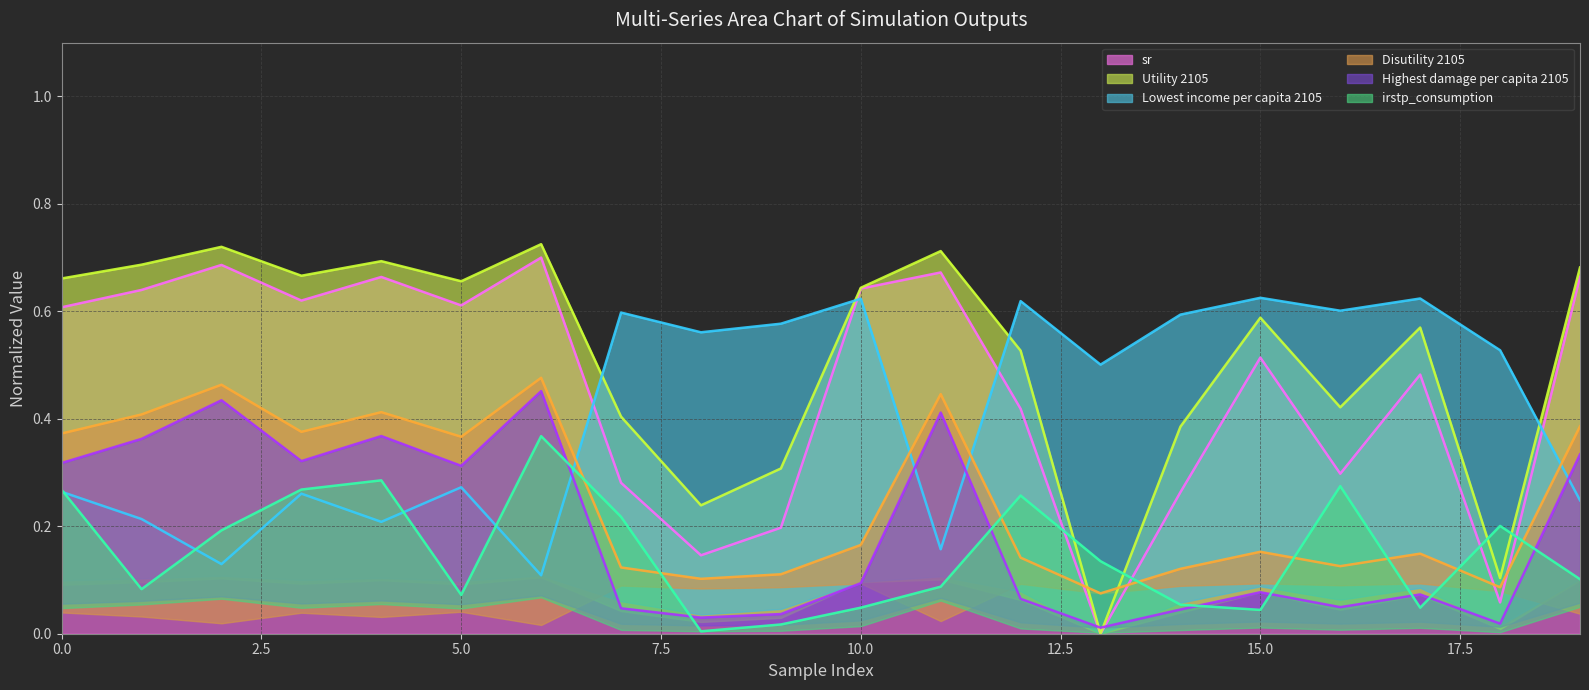

At how many categories does at least one series exceed 0?

20